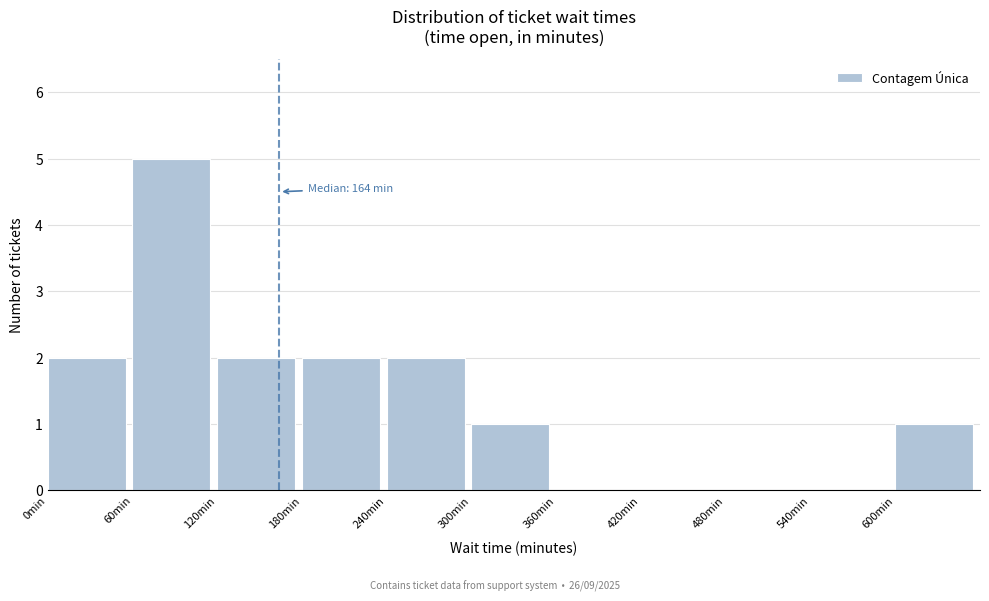

Over which range of the x-axis is the bar tallest?

60 to 120